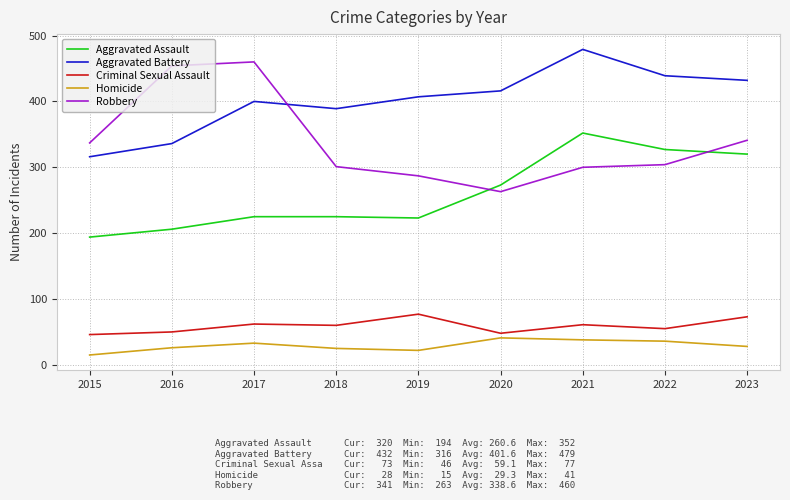

True or false: Criminal Sexual Assault and Homicide intersect in this chart.

False